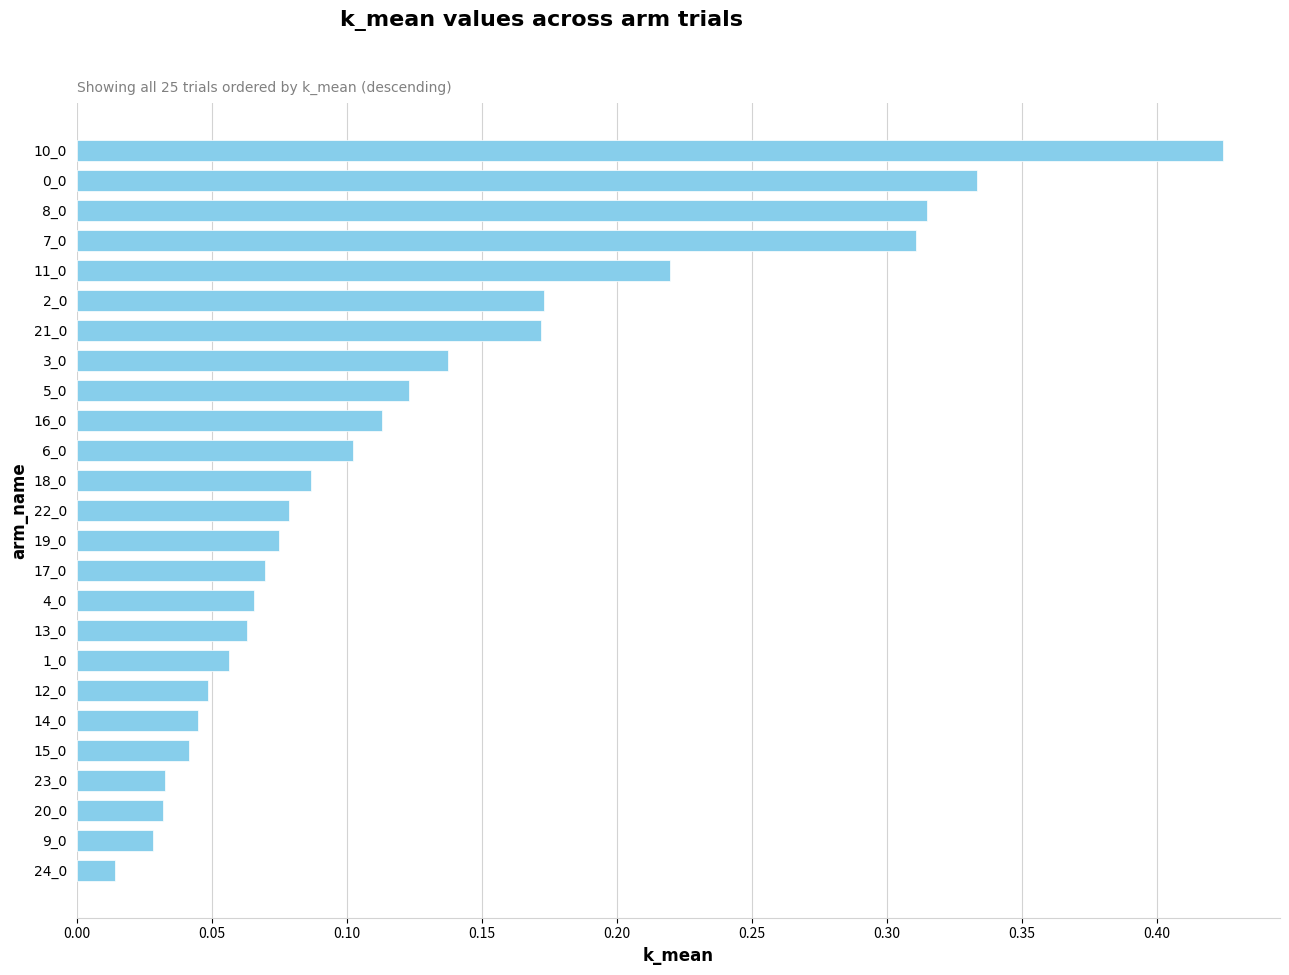

The value at 16_0 is 0.0. True or false?

False